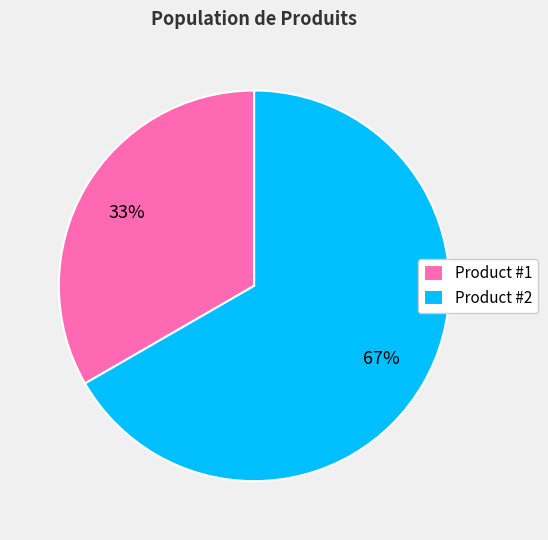

Which slice is the largest?

Product #2